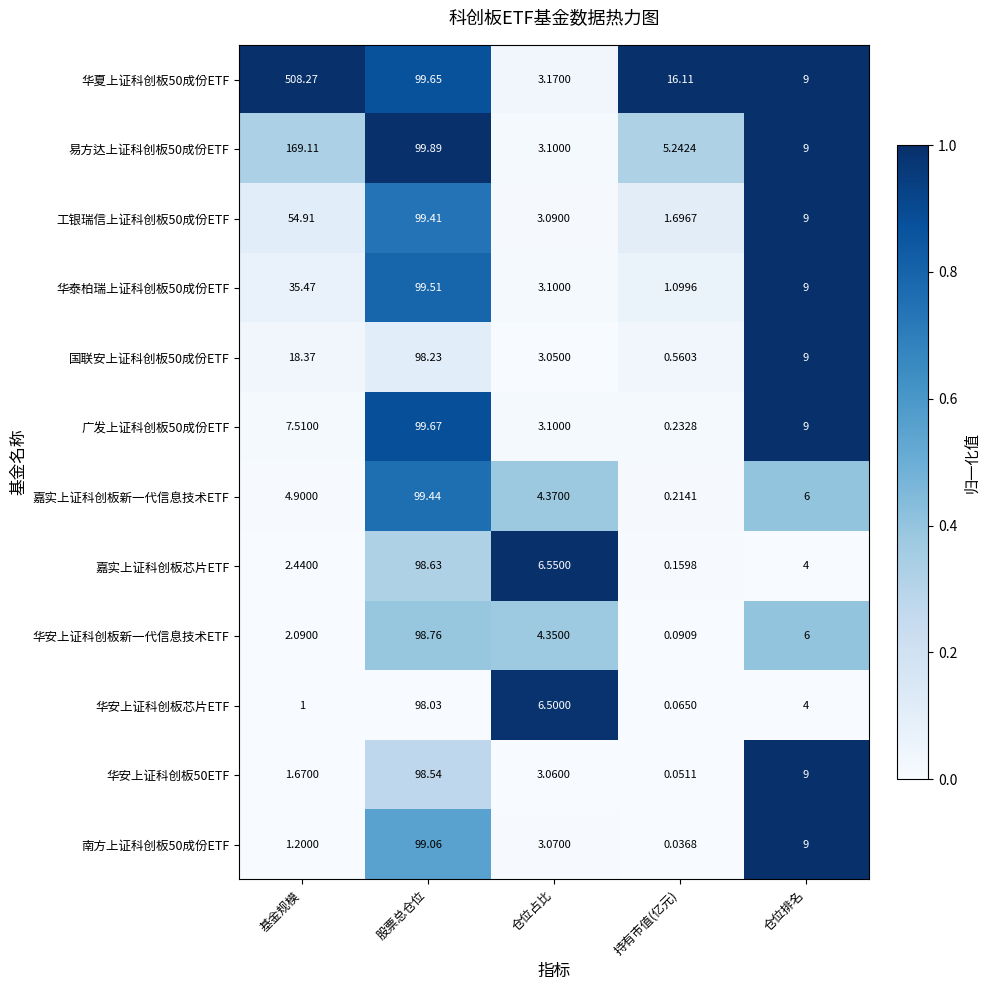

At which category is the sum across all series the highest?

股票总仓位